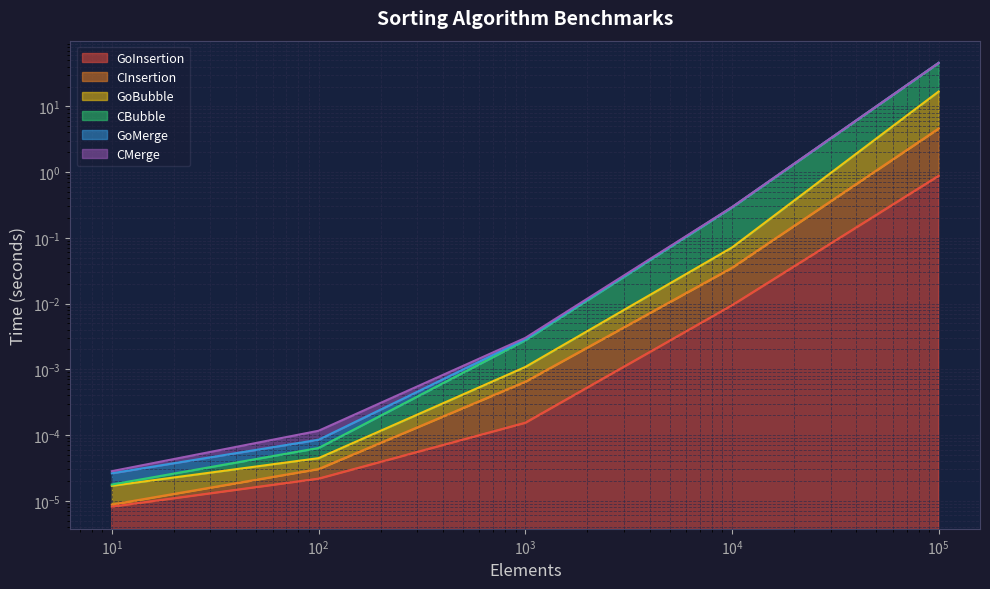

Which series has the widest spread of values?

CInsertion